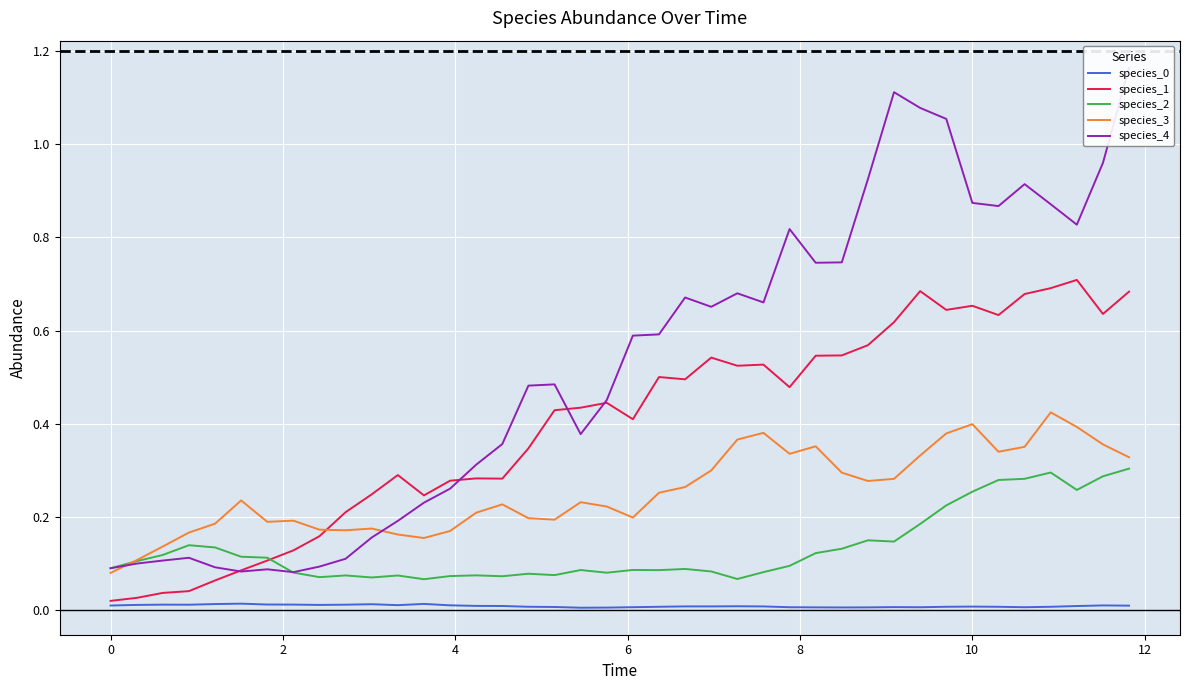

After their last crossing, which series has the higher values: species_1 or species_2?

species_1